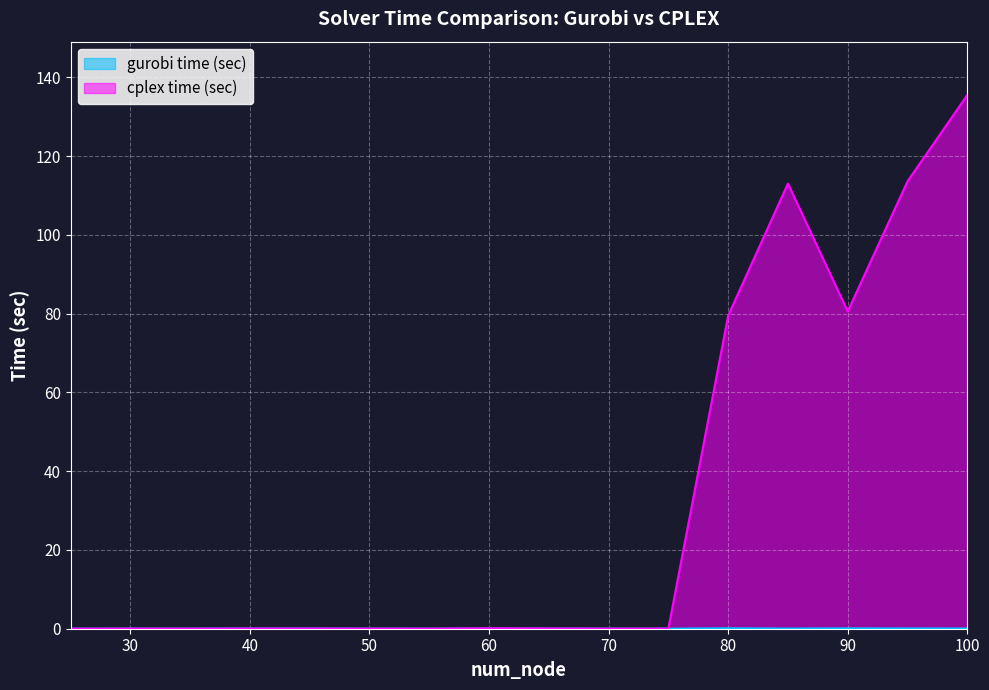

What is the greatest value displayed?

135.5